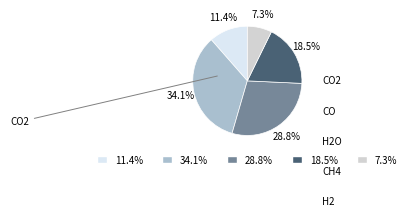

Does any single category account for the majority?

No